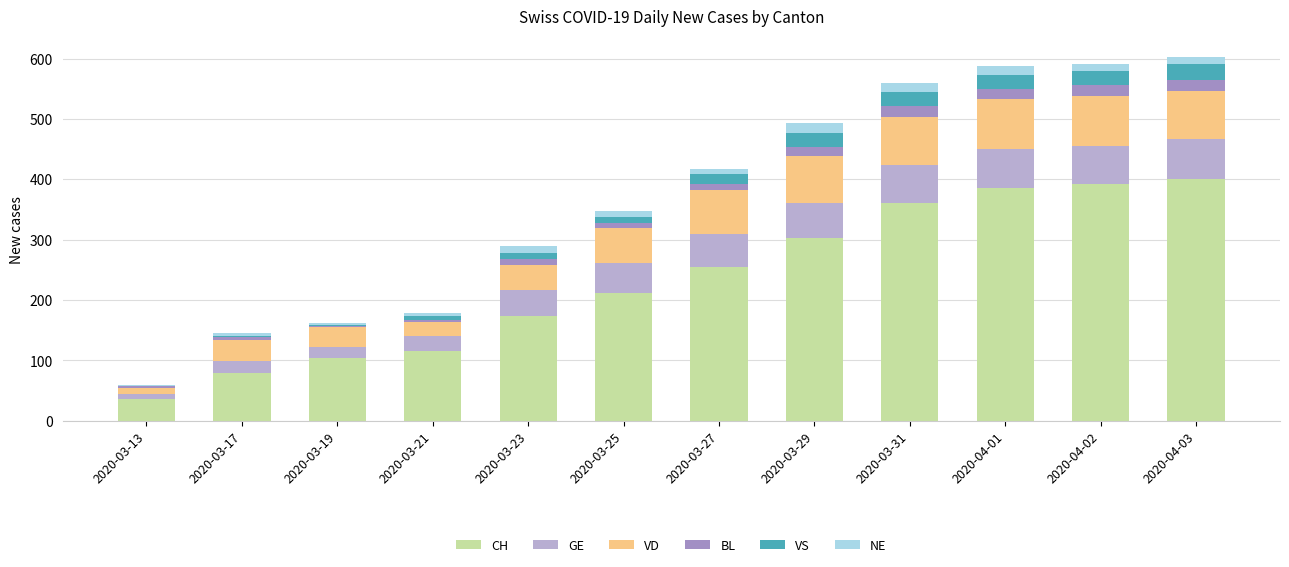

At which label is CH closest to 219?

2020-03-25